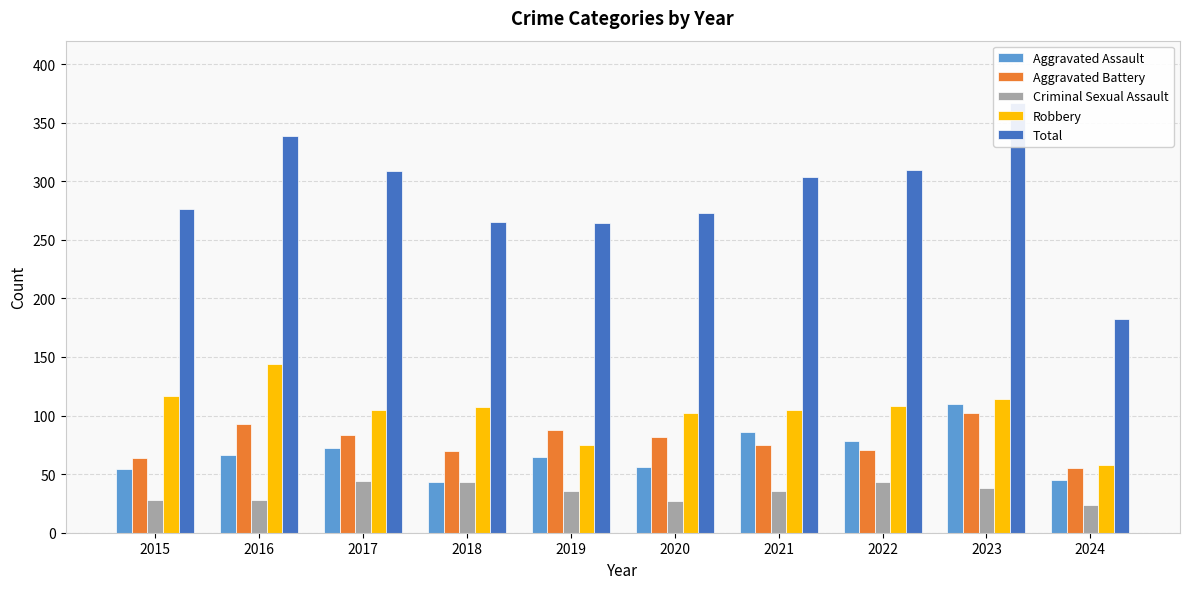

What is the average value of the Total series?

289